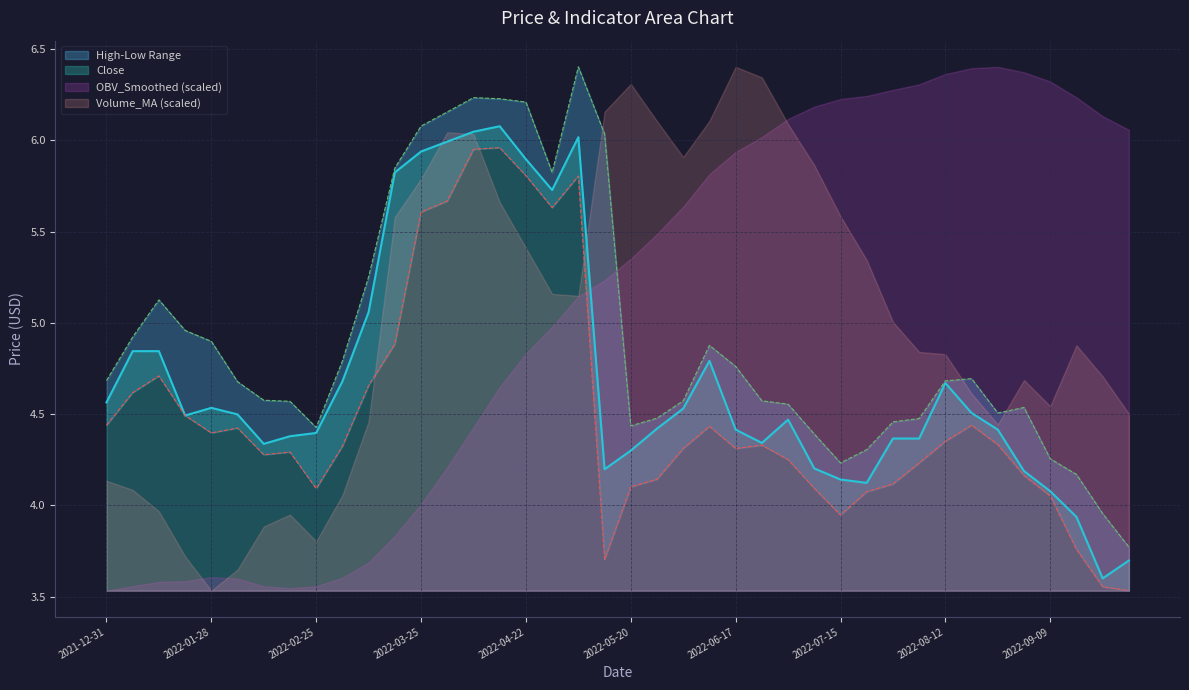

At which label does Close first exceed 4?

2021-12-31